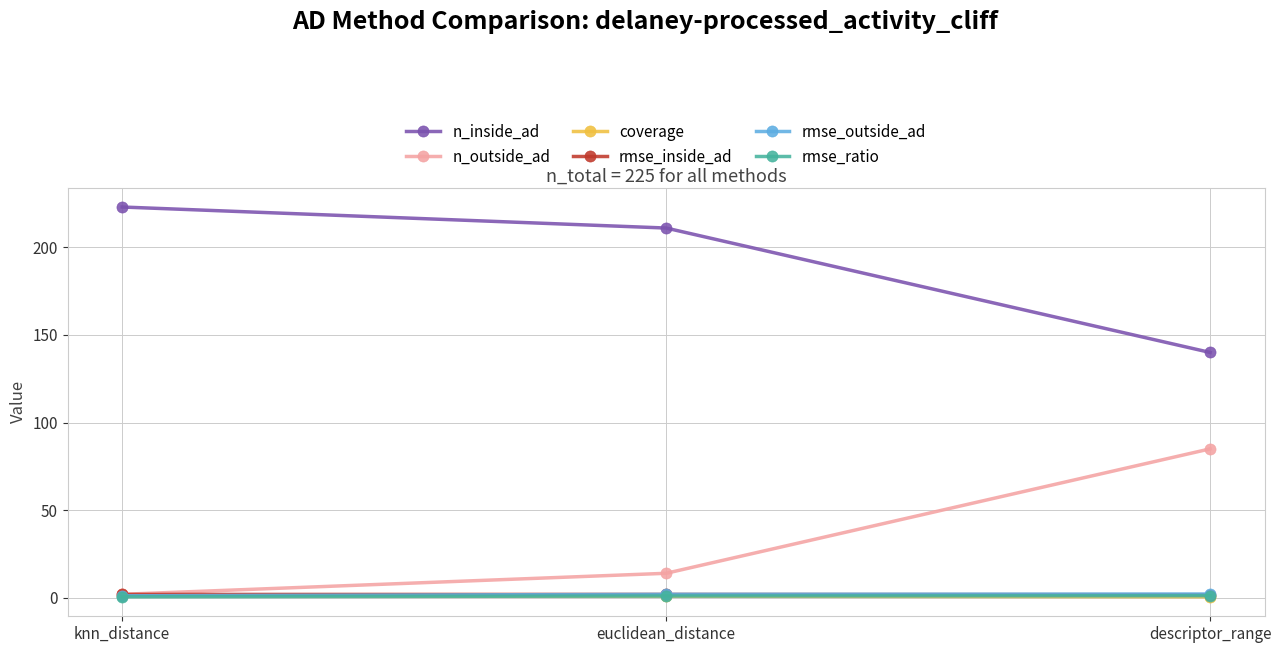

Which series has the largest total across all categories?

n_inside_ad